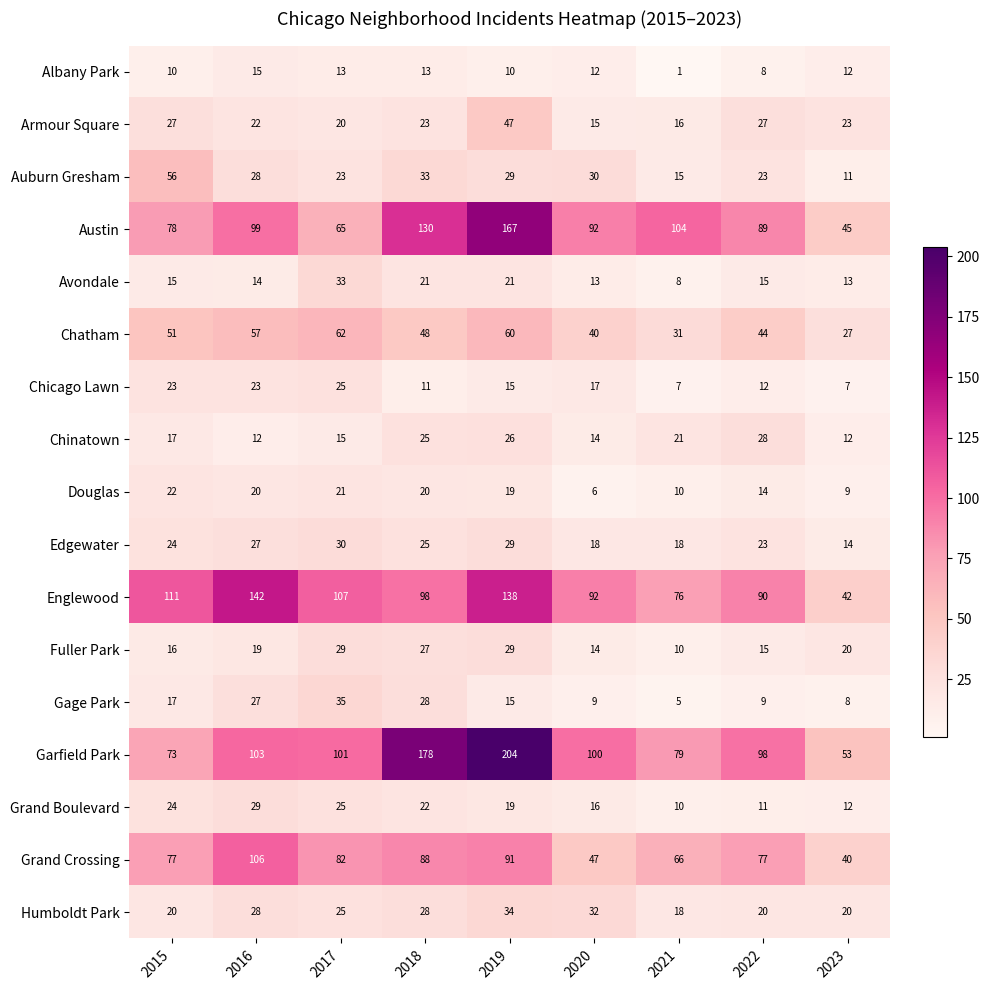

Where is Chatham nearest to the value 44?

2022